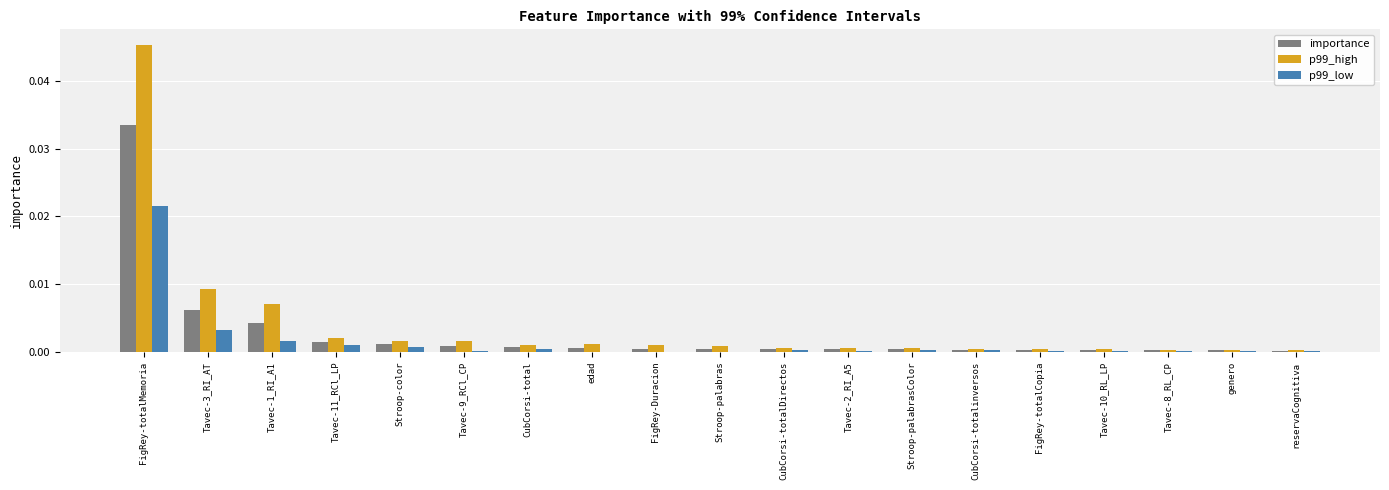

Which label corresponds to the largest value in the chart?

FigRey-totalMemoria